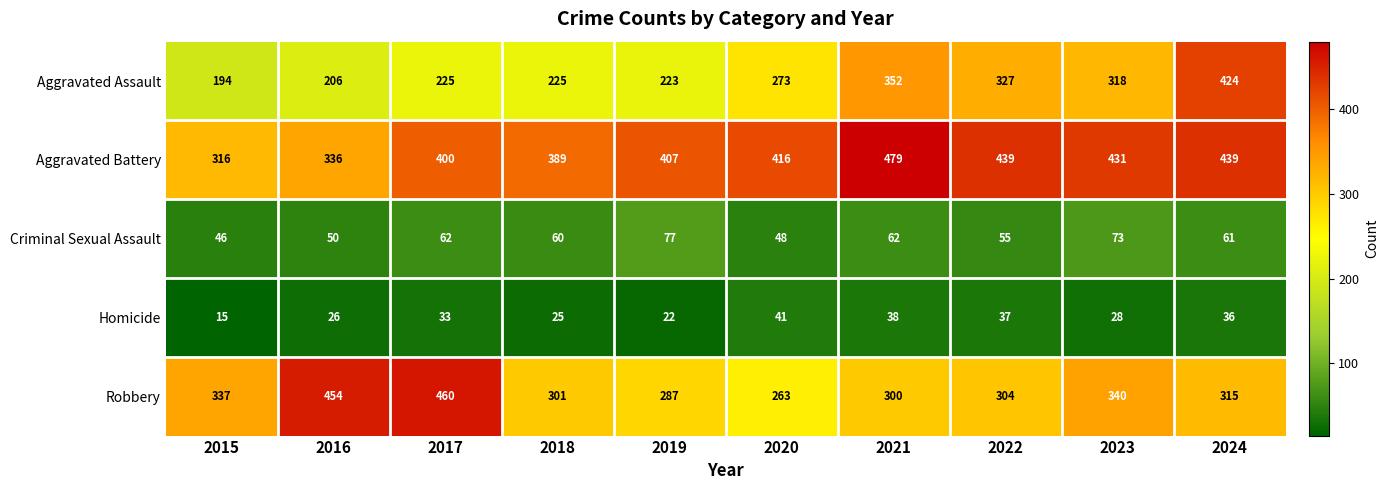

Is it true that Aggravated Battery equals 431 at 2023?

True